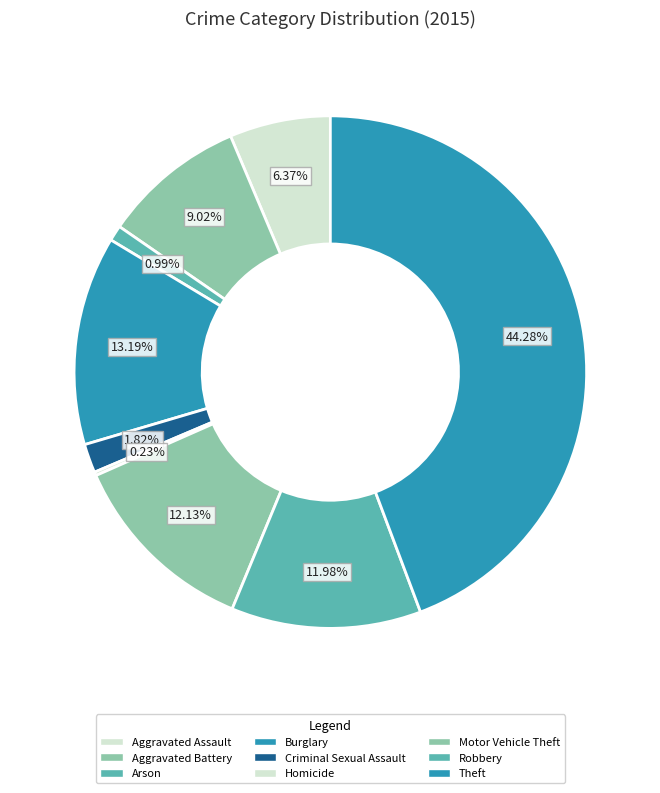

To the nearest percent, what percentage of the pie is Burglary?

13%